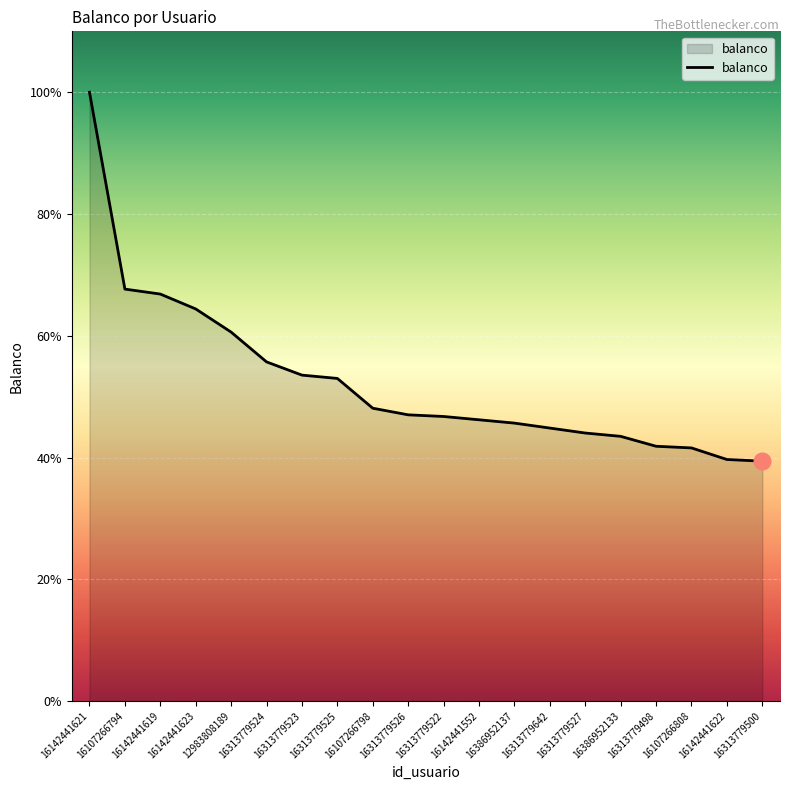

Does the chart display data point markers on the line(s)?

No